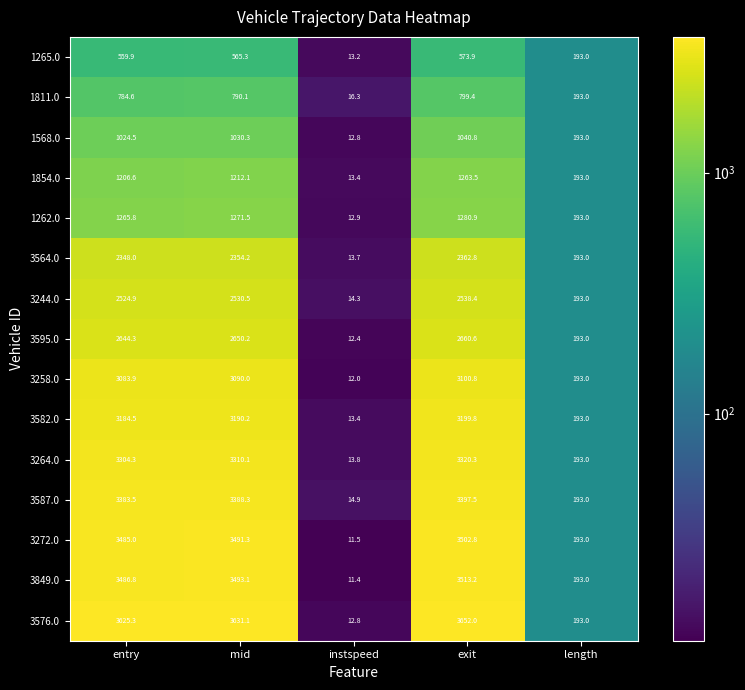

What is the greatest value displayed?

3652.0